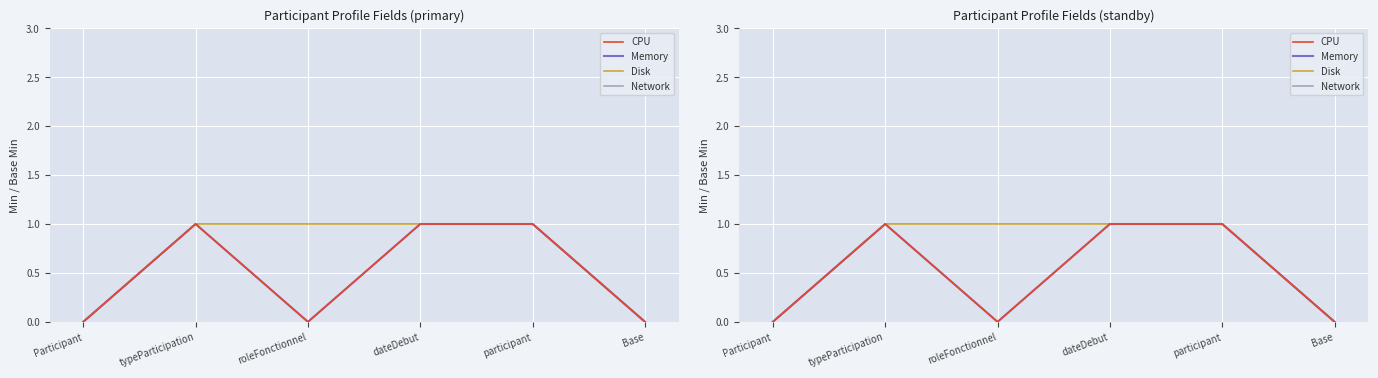

Does the chart display data point markers on the line(s)?

No